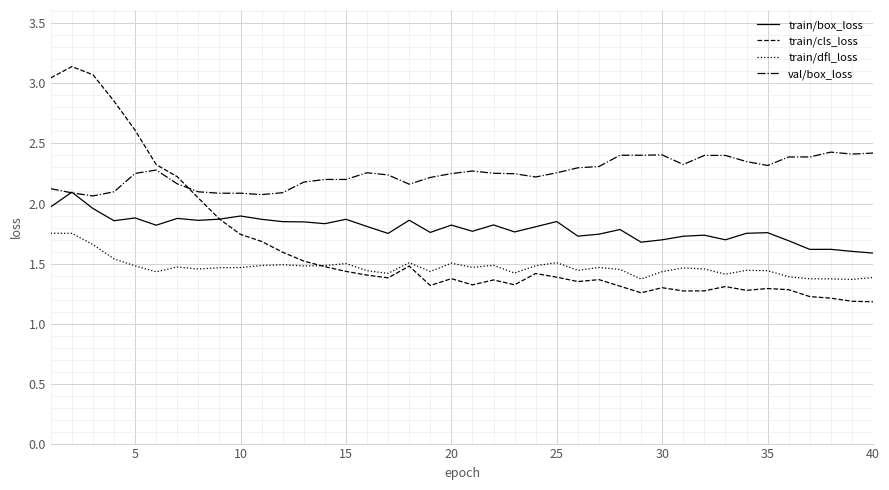

Which series has the largest range (max minus min)?

train/cls_loss